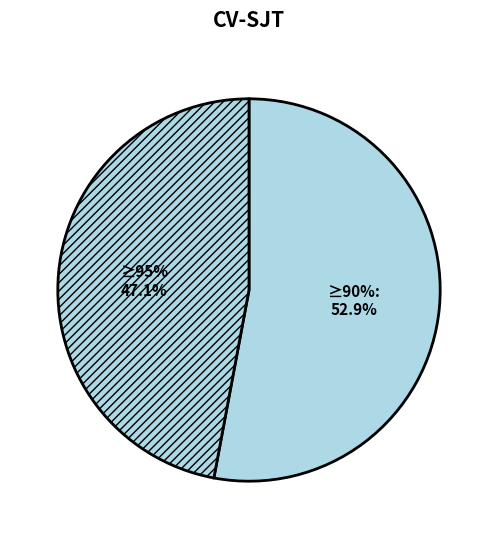

How many segments does this pie chart have?

2